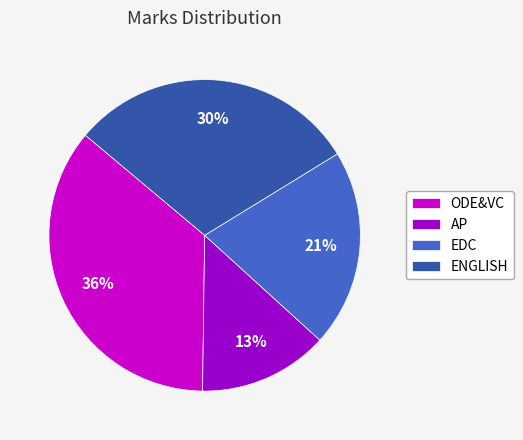

Which has a higher value, ODE&VC or AP?

ODE&VC